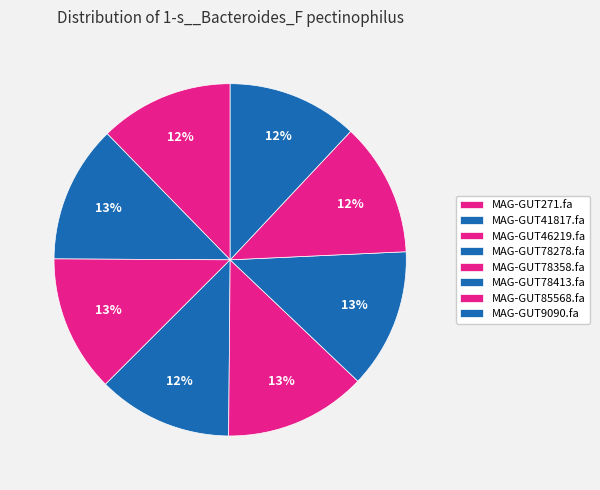

Does MAG-GUT78358.fa represent more than half of the total?

No